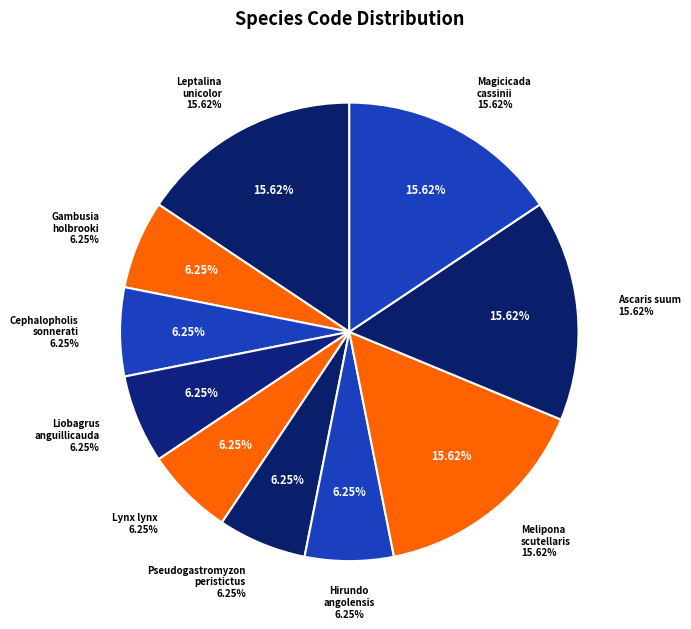

Does Melipona scutellaris represent more than half of the total?

No